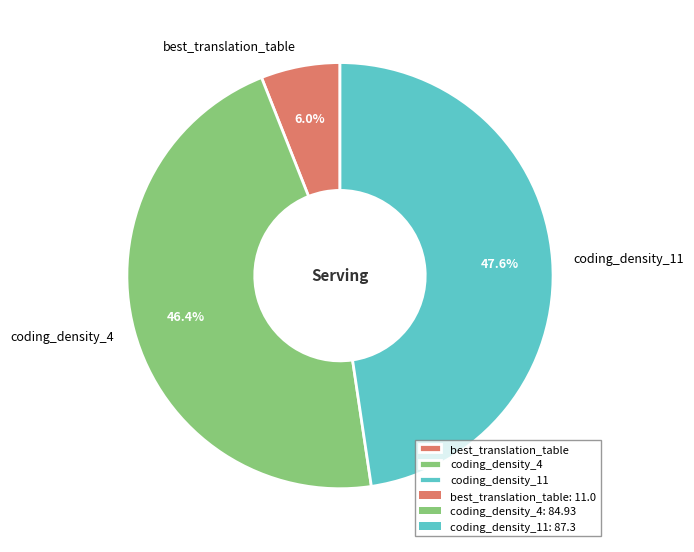

Does coding_density_4 account for over 50% of the chart?

No